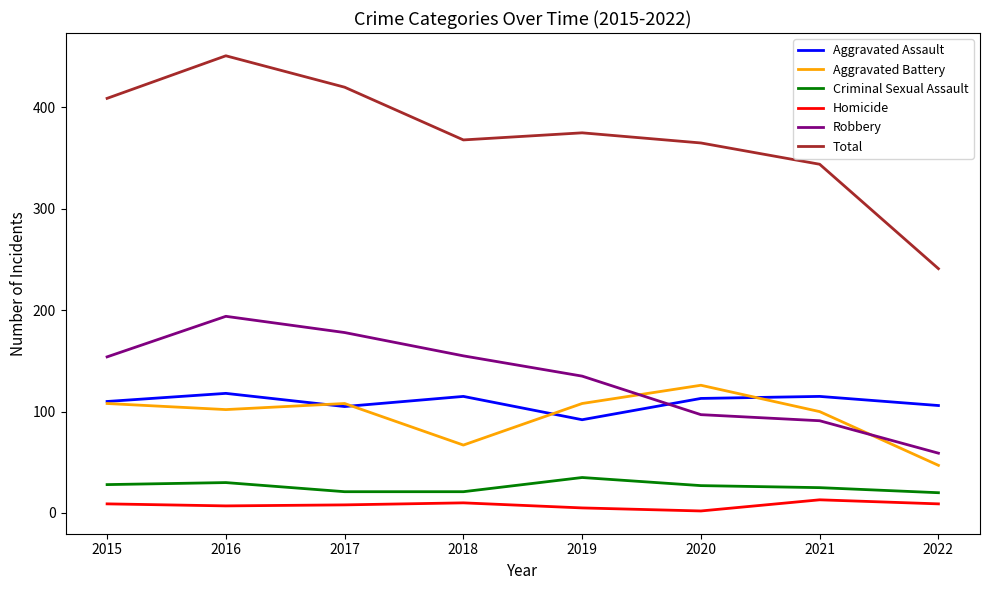

True or false: Robbery and Criminal Sexual Assault intersect in this chart.

False